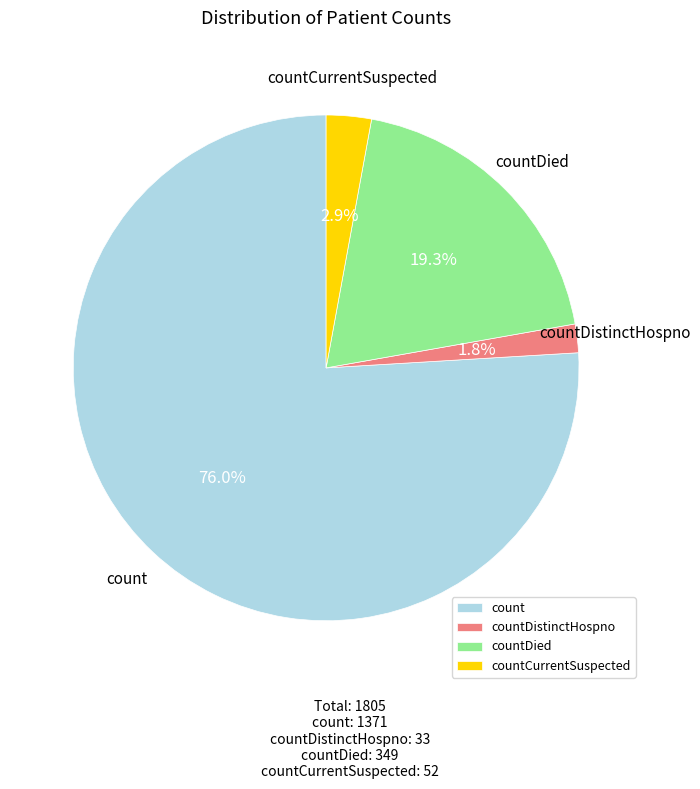

Between count and countDied, which is larger?

count